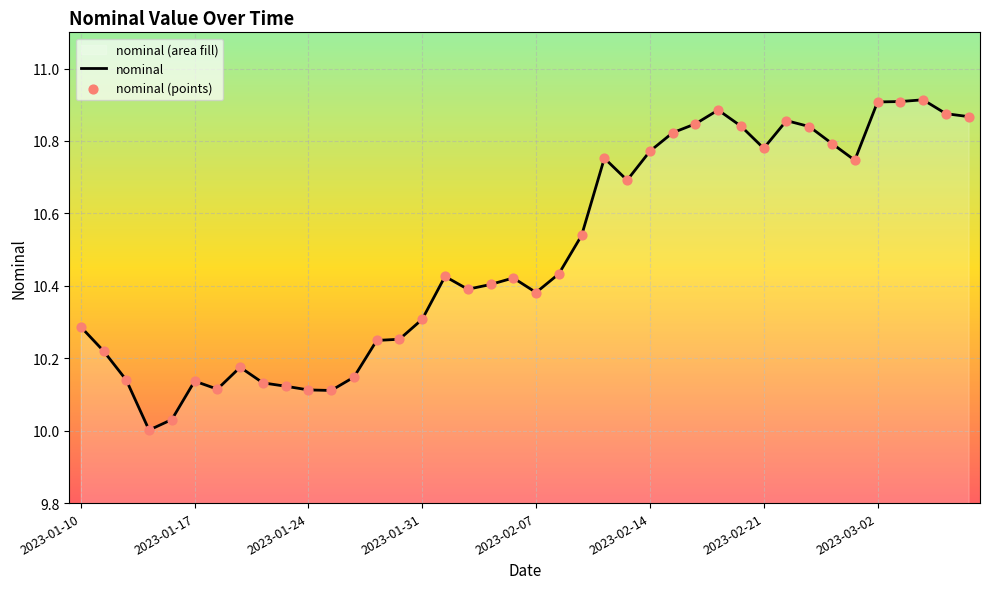

Between 2023-02-21 and 2023-03-02, which is larger?

2023-03-02